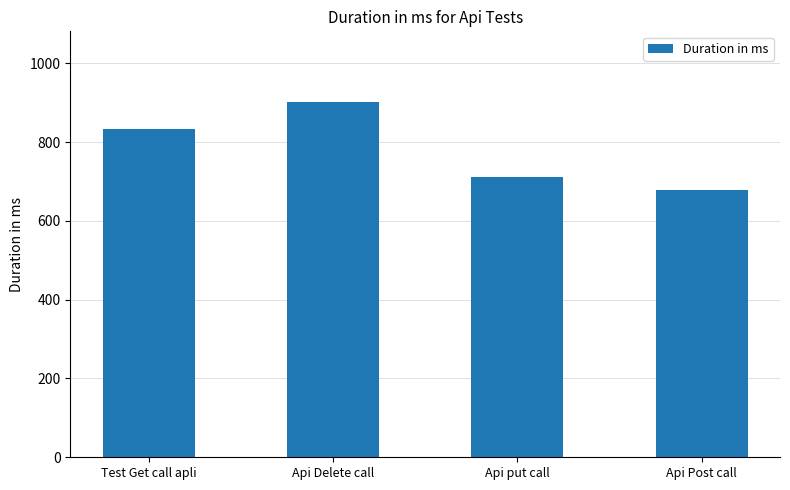

List the labels in order of value, smallest first.

Api Post call, Api put call, Test Get call apli, Api Delete call